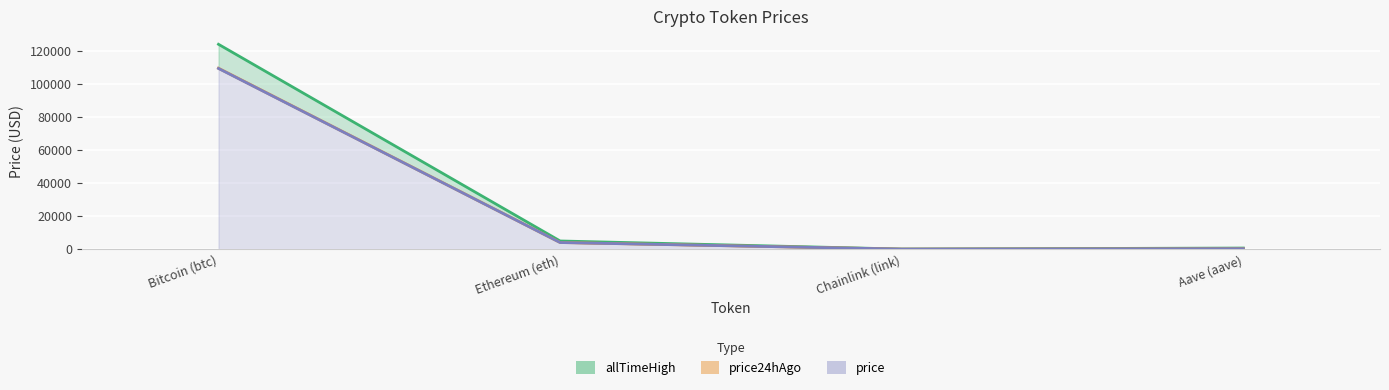

What is the difference between the second highest and second lowest values in the price_line series?

3733.6